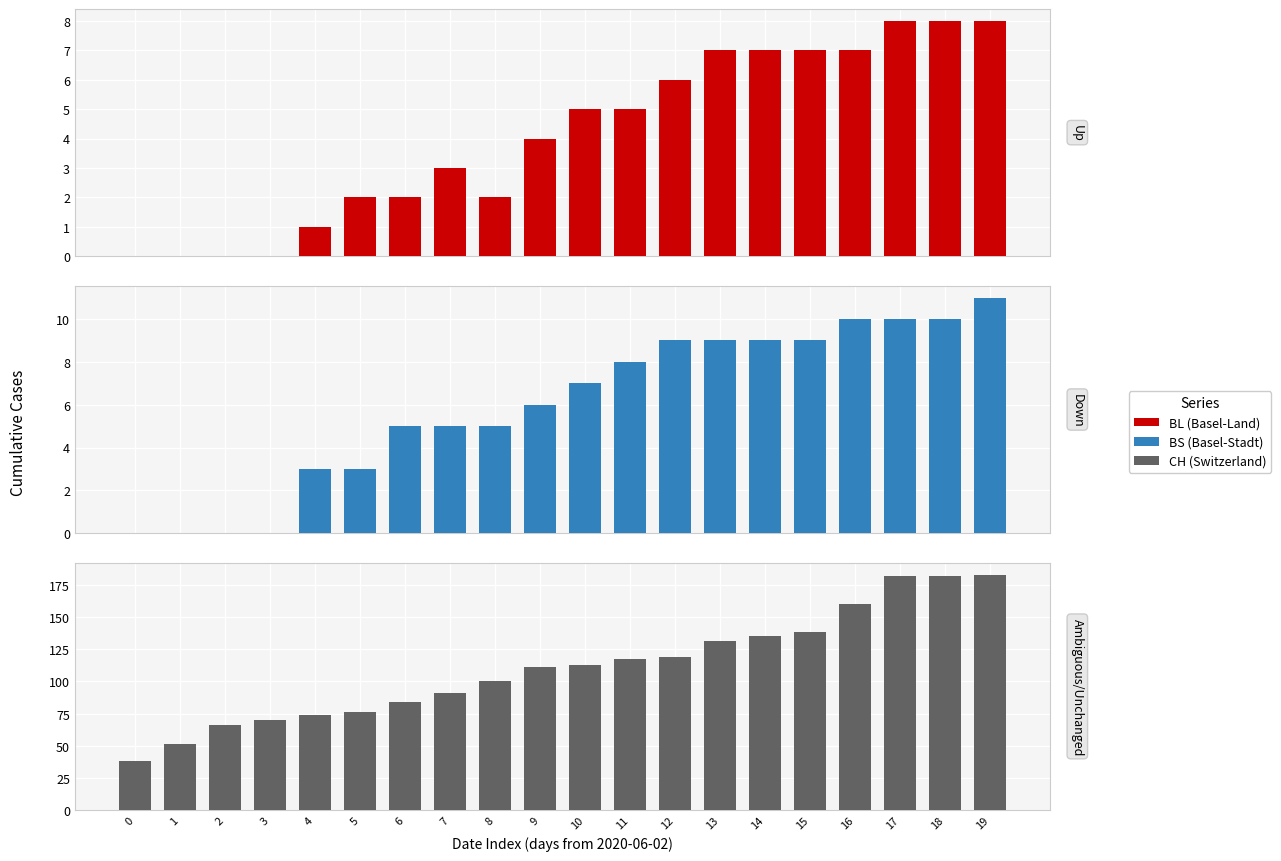

What is the highest value of the BL series?

8